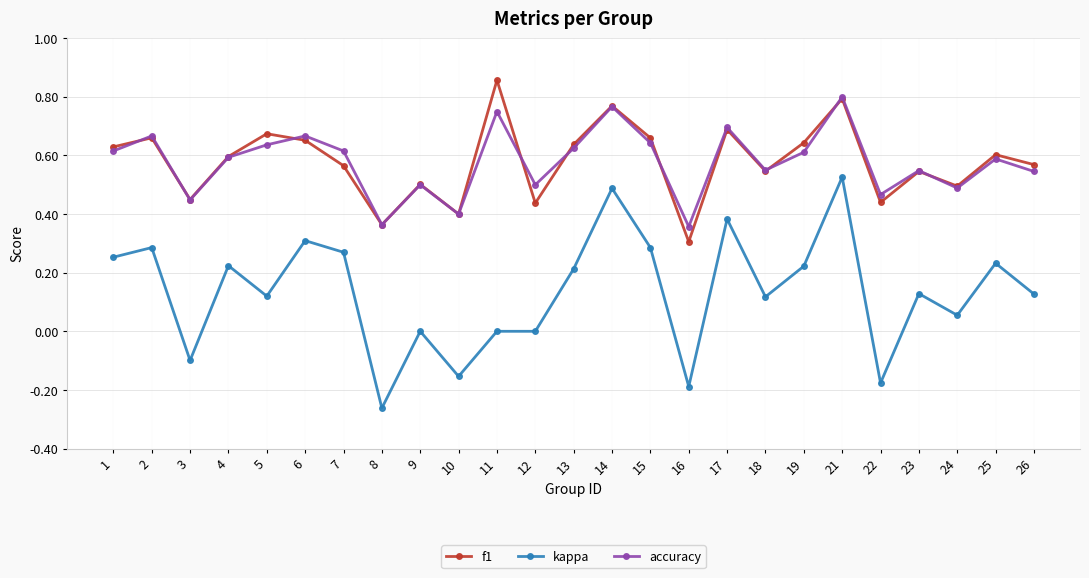

List the series in order of their peak value, highest first.

f1, accuracy, kappa